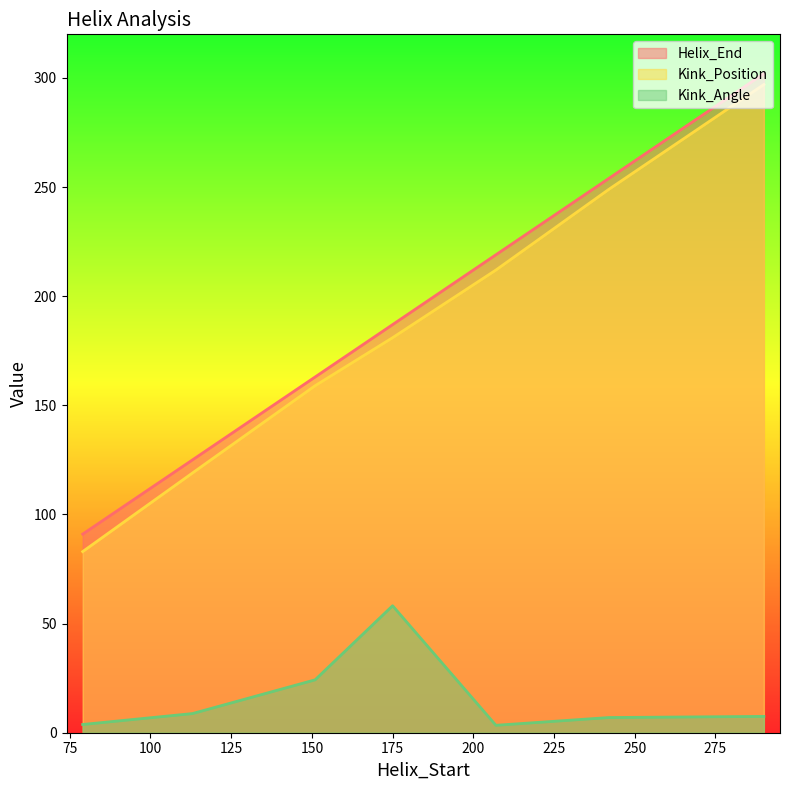

Does the chart display data point markers on the line(s)?

No